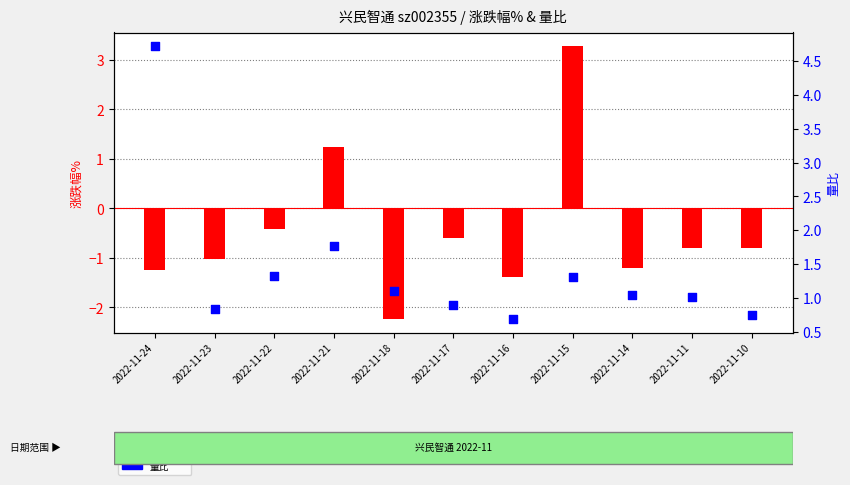

Which series contains the highest Y value?

量比